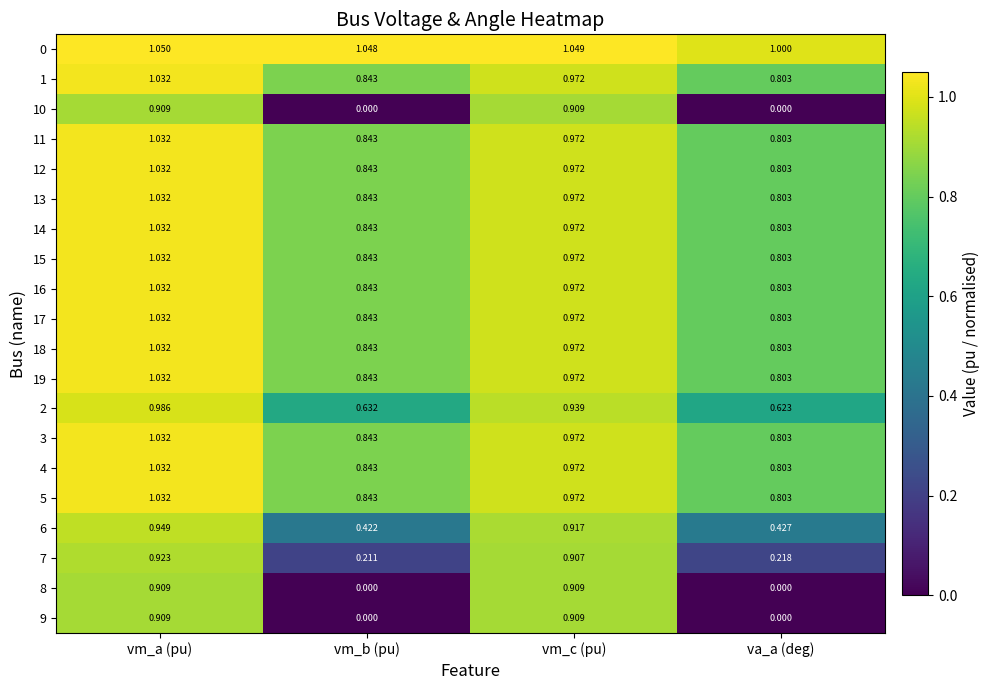

Which label corresponds to the largest value in the chart?

vm_a (pu)